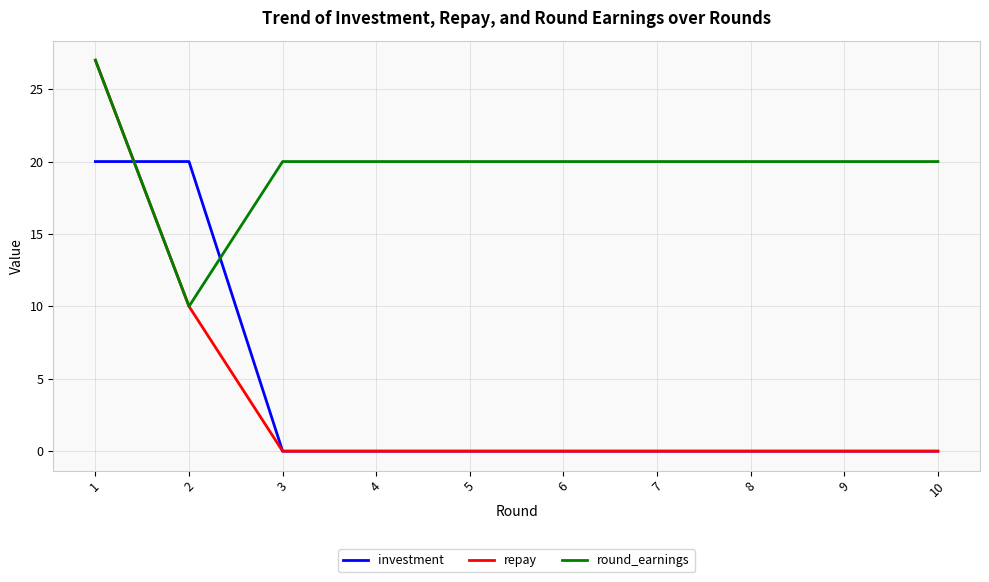

How many times do round_earnings and investment cross each other?

2